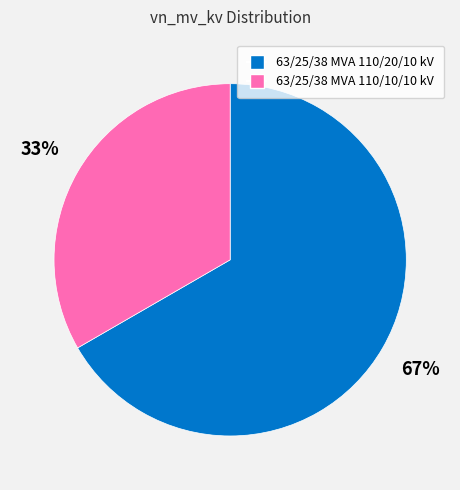

The 63/25/38 MVA 110/10/10 kV slice represents 19% of the pie. True or false?

False